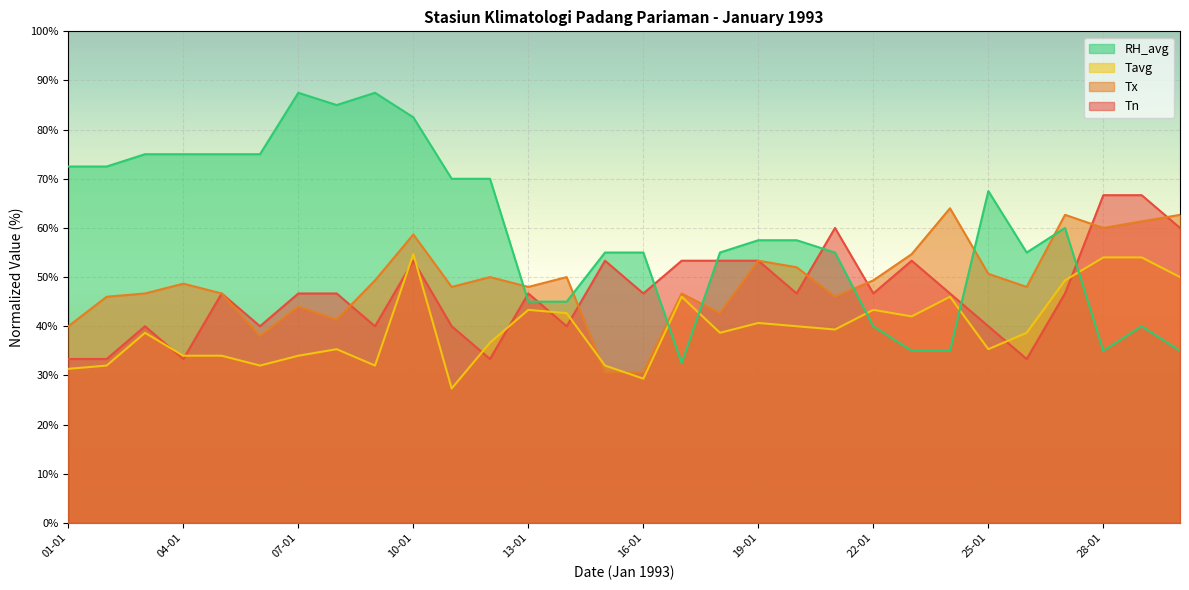

In Tn, how many points are higher than both neighbors (excluding endpoints)?

7